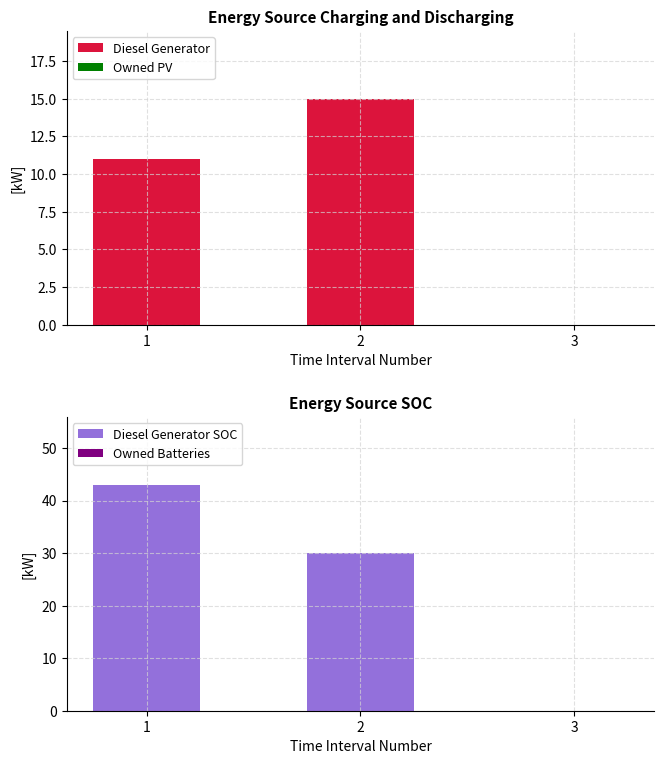

Is it true that Owned PV equals 0 at 1?

True